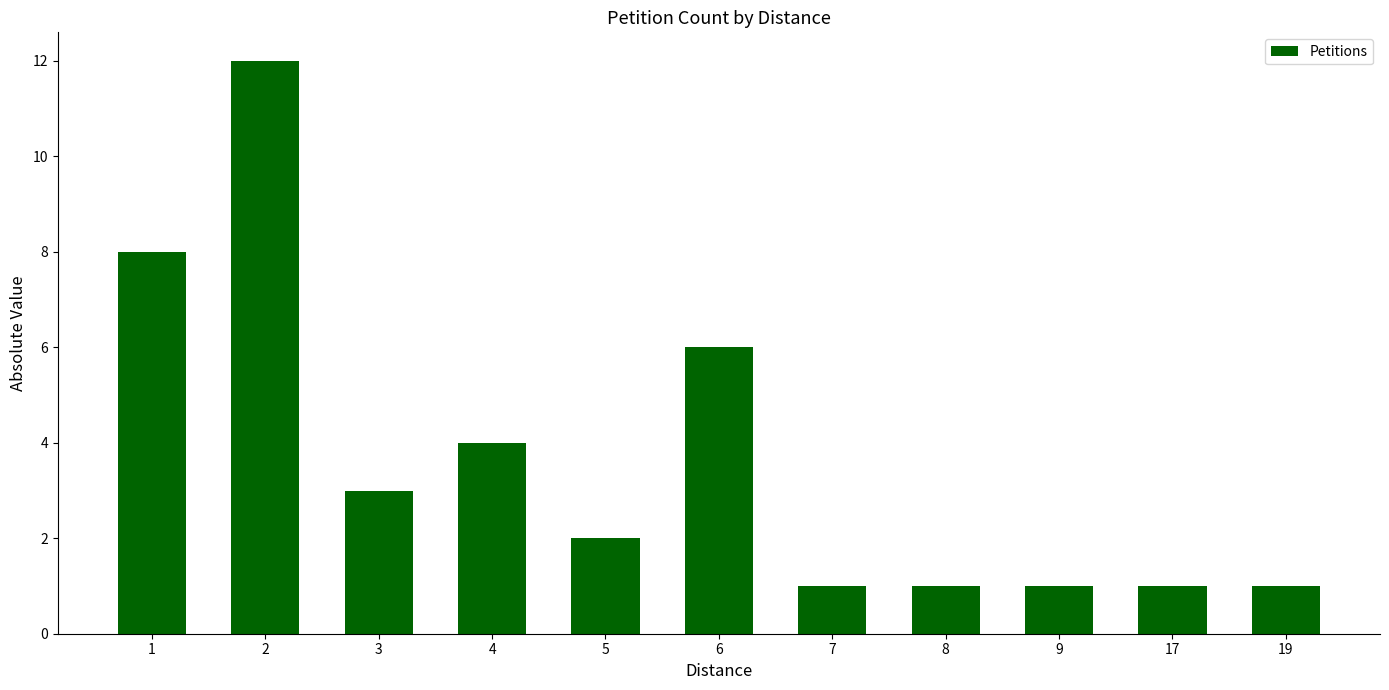

The chart shows a value of 3 at 3. True or false?

True